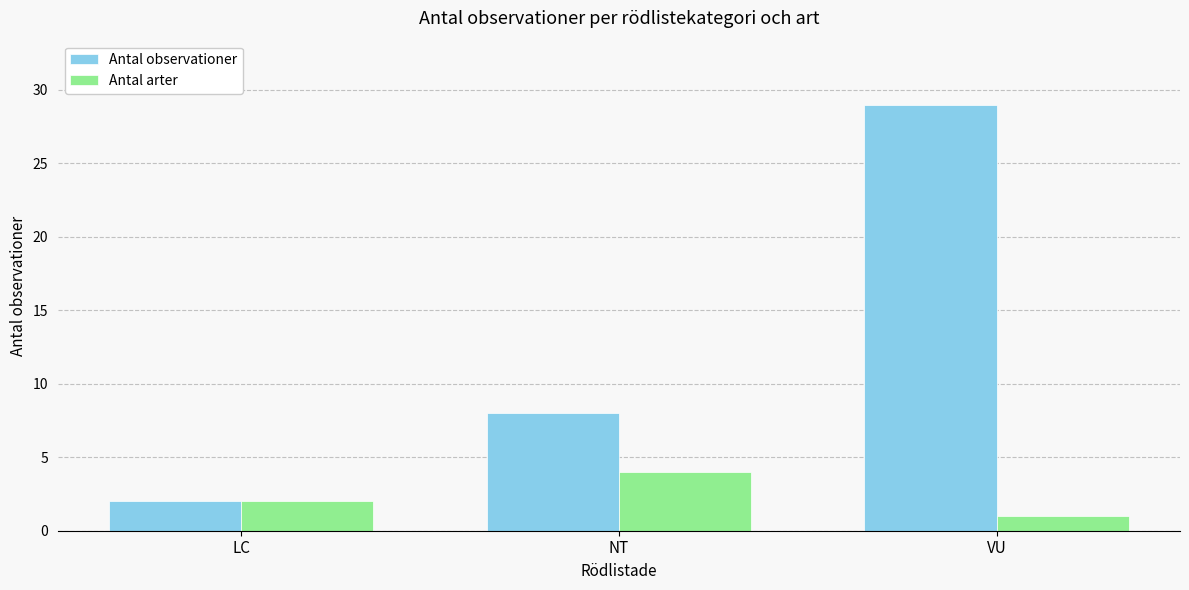

Is it true that Antal observationer equals 2 at LC?

True